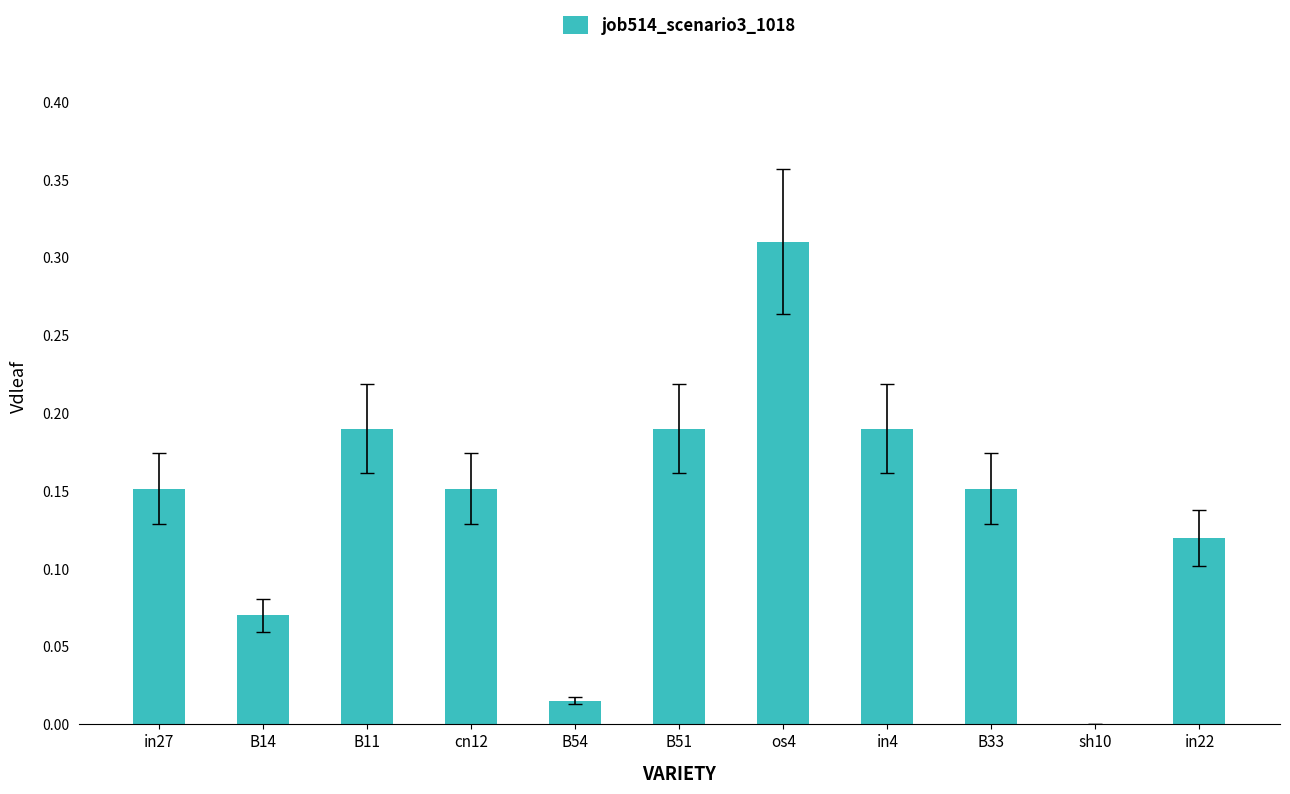

Is it true that the value at B11 is 0.1?

False